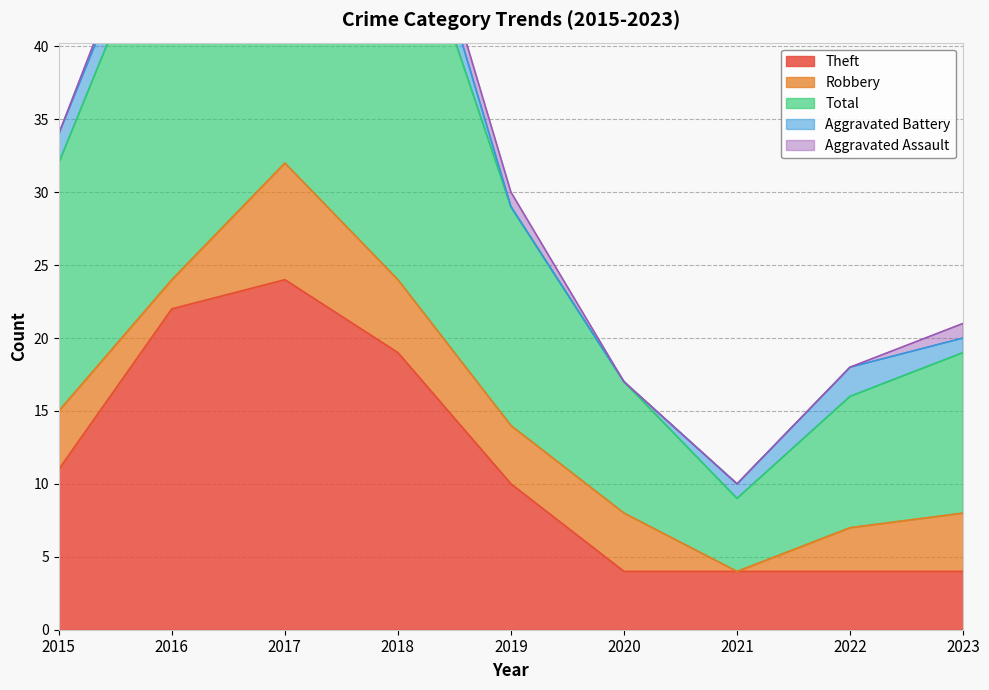

True or false: Aggravated Assault has more than 0 interior local peaks.

False